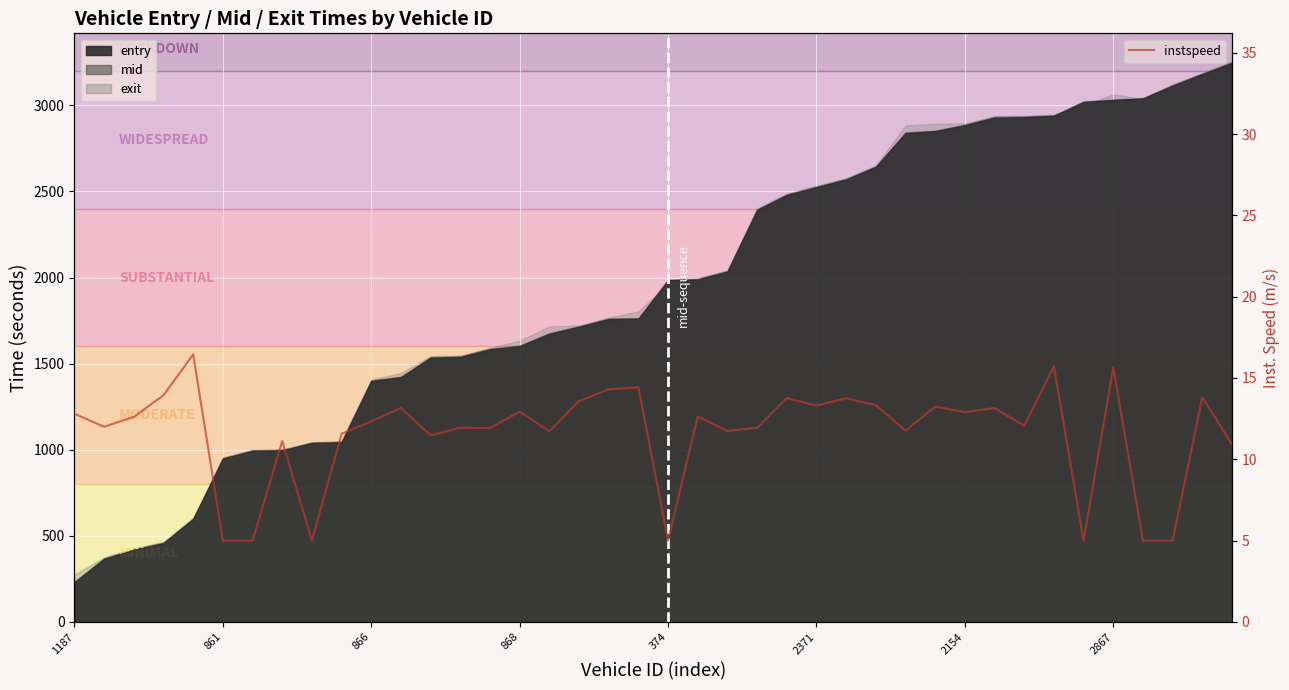

How many lines are shown in the chart?

1